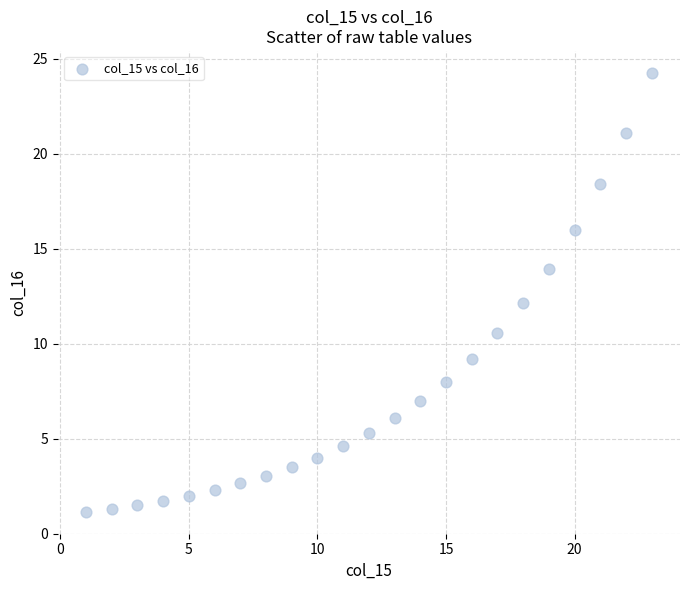

What is the range of X values (max minus min)?

22.0